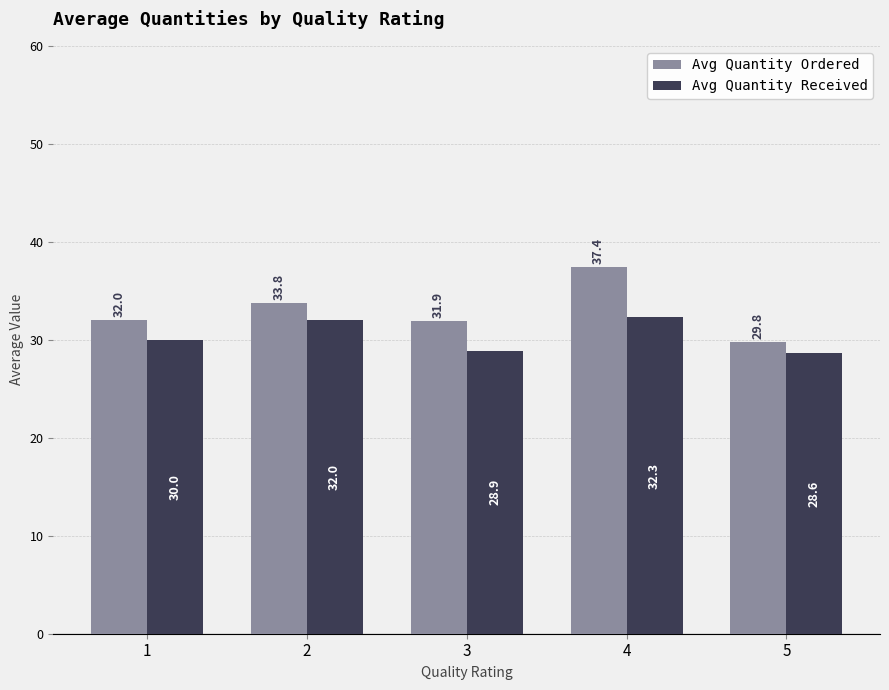

Between 3 and 4, which series saw the biggest shift?

Avg Quantity Ordered